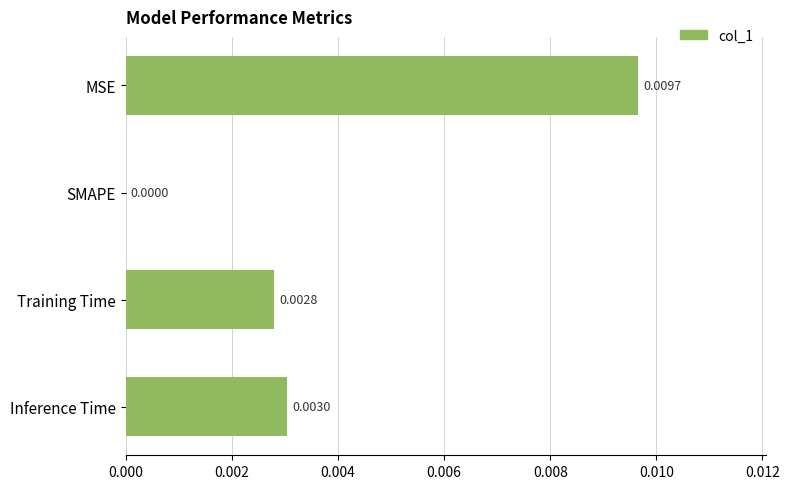

Which label corresponds to the largest value in the chart?

MSE